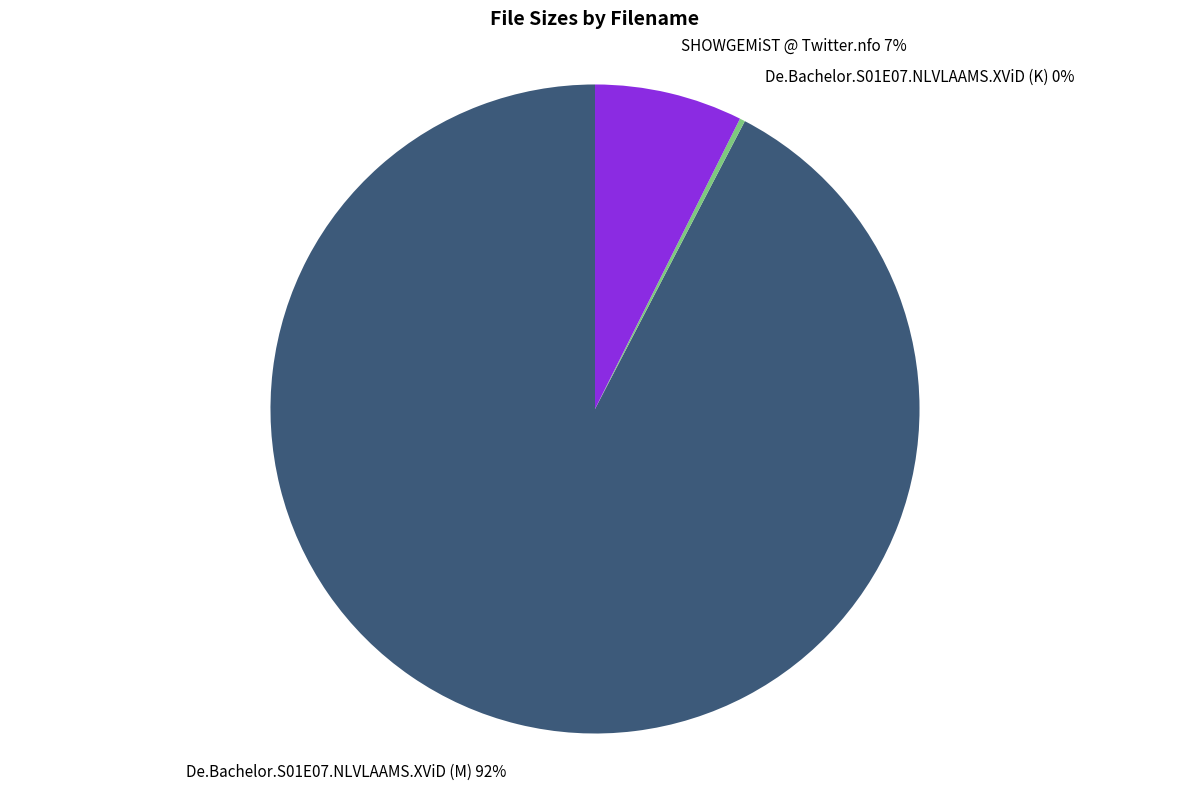

Is it true that SHOWGEMiST @ Twitter.nfo is 7% of the pie?

True